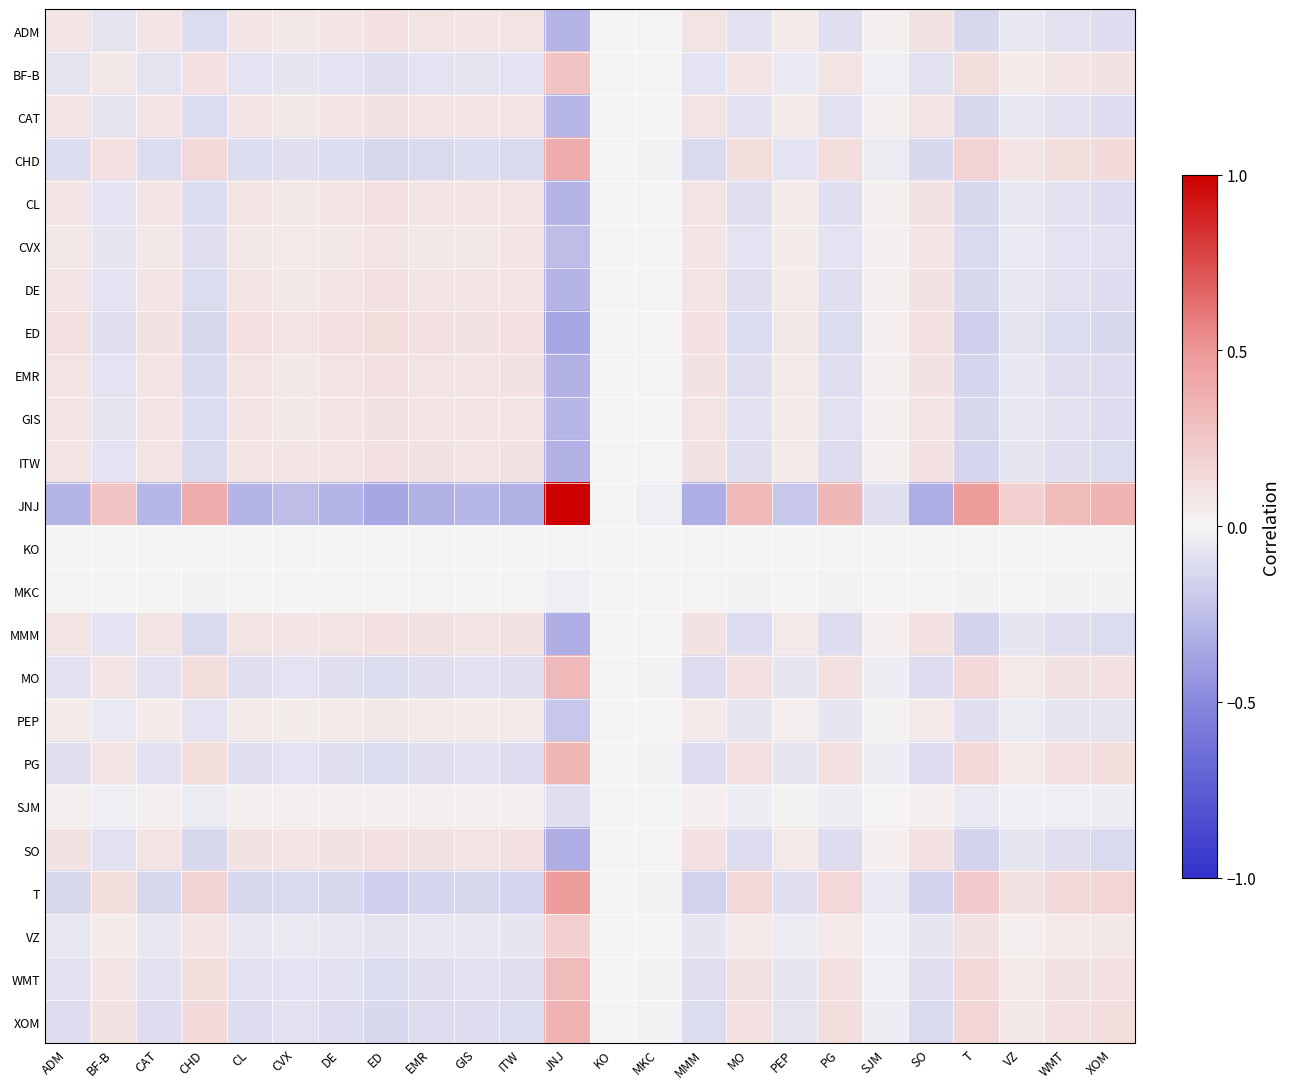

What is the difference between the highest and lowest values at XOM?

0.5